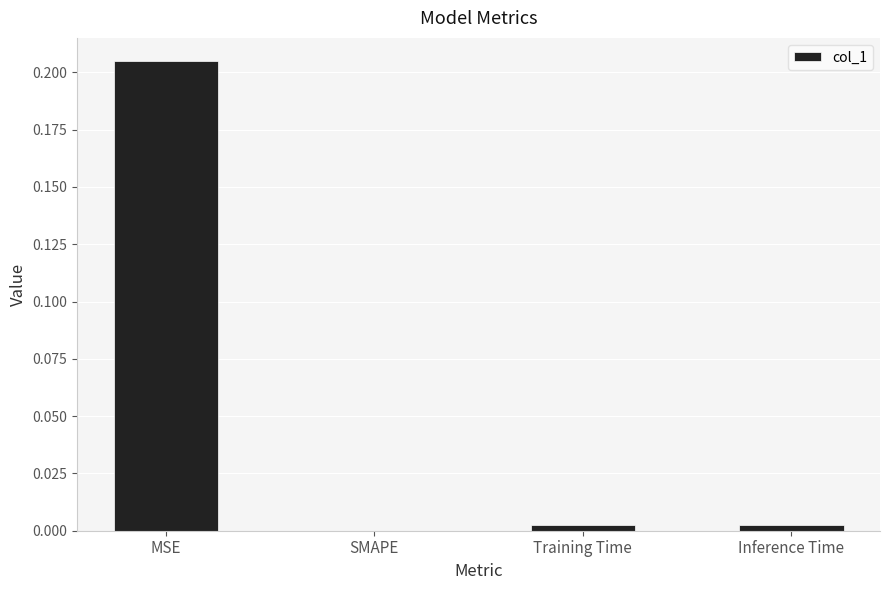

True or false: the data shows -0.1 at SMAPE.

False